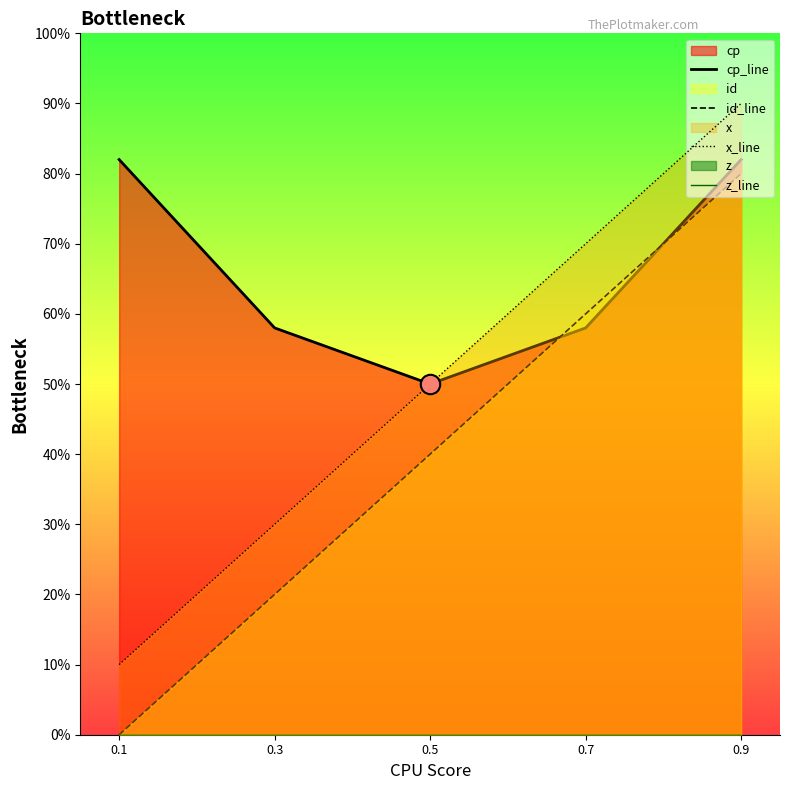

What is the value of the cp_line point at the 3rd from the left?

0.5